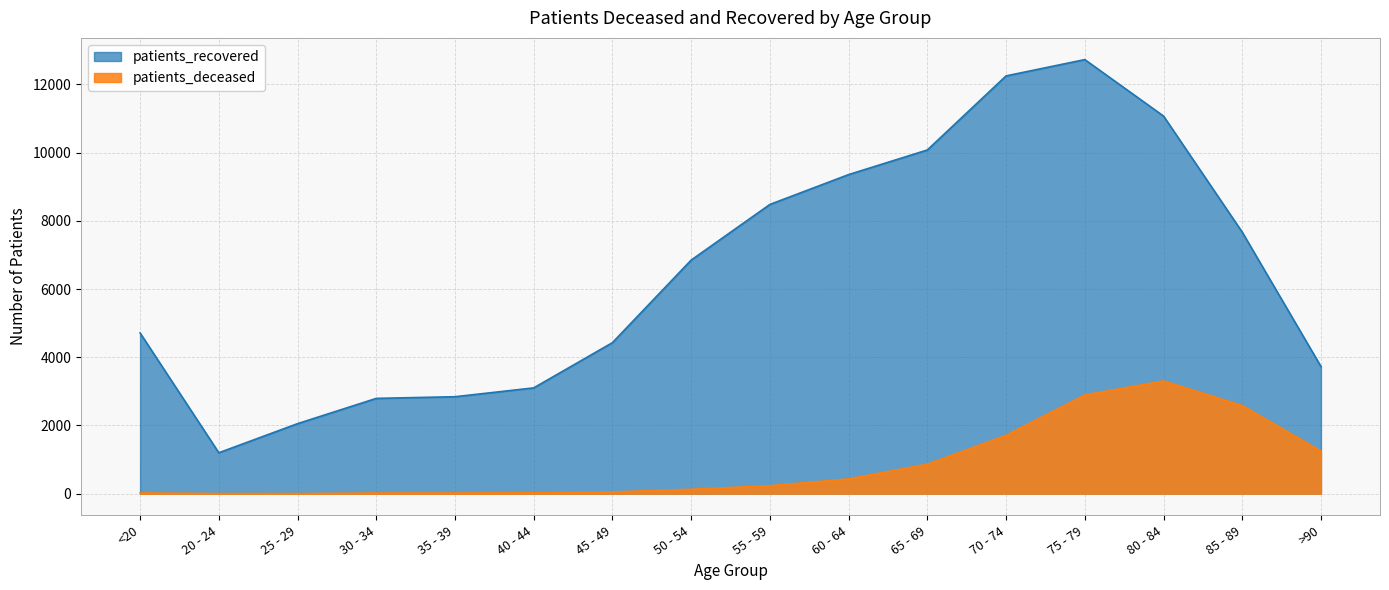

Rank the series by their average value, from highest to lowest.

patients_recovered, patients_deceased